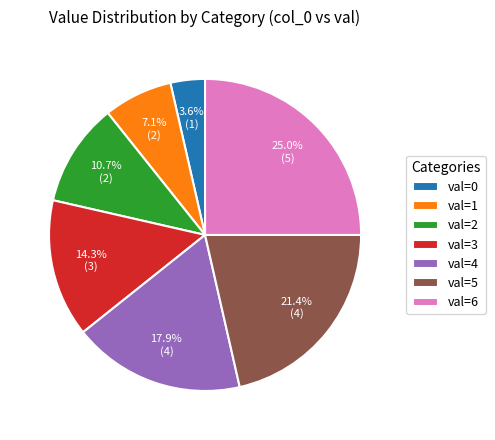

Between val=1 and val=4, which is larger?

val=4